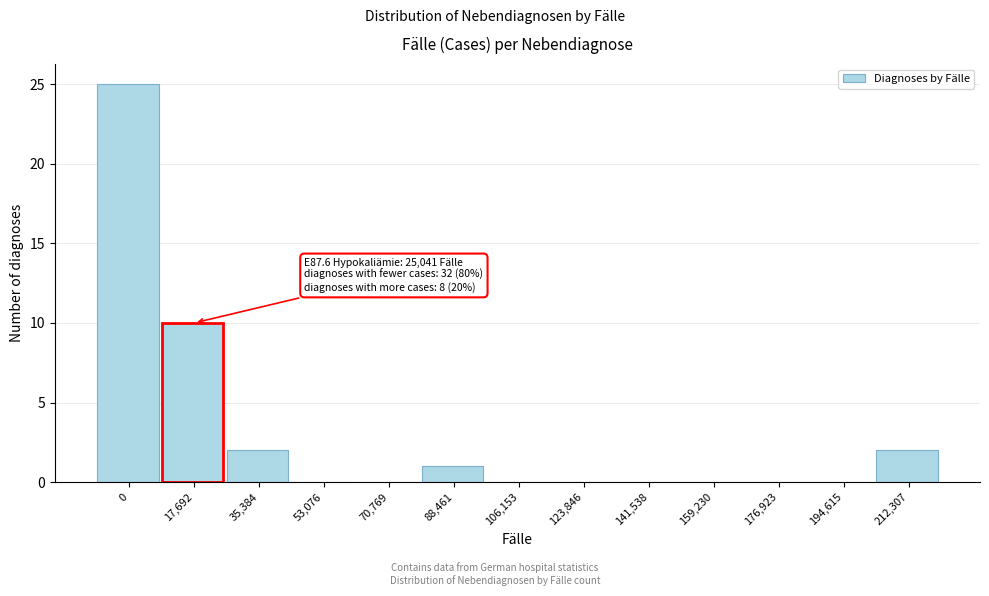

Reading left to right, extract all data points from this chart.

0=25	17,692=10	35,384=2	53,076=0	70,769=0	88,461=1	106,153=0	123,846=0	141,538=0	159,230=0	176,923=0	194,615=0	212,307=2